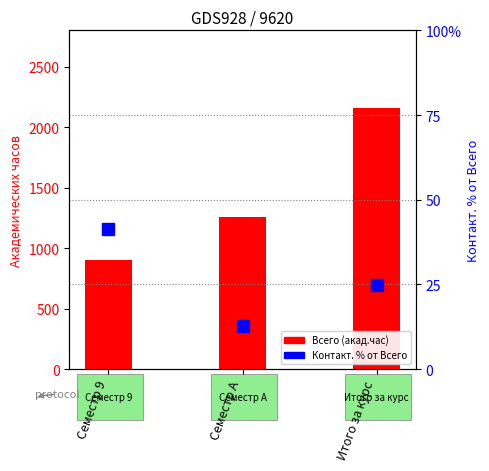

Which series has the largest range (max minus min)?

Всего (акад.час)